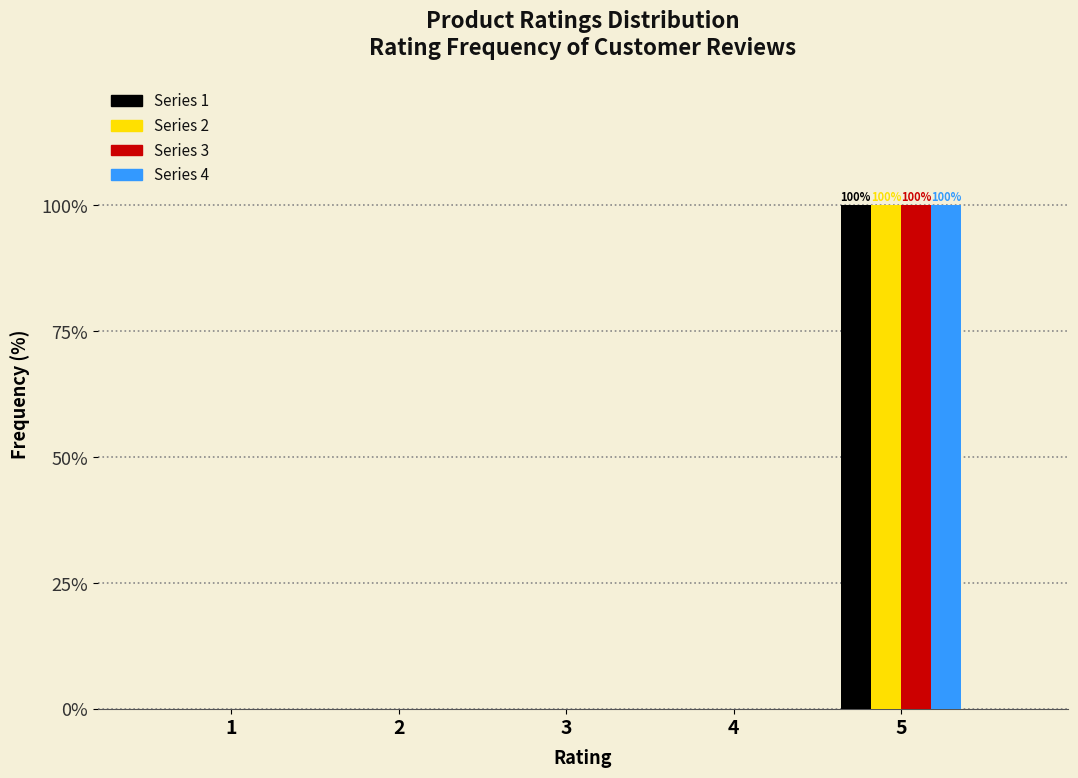

Reading left to right, what are all the values shown in this chart?

Series 1: 1=0	2=0	3=0	4=0	5=100
Series 2: 1=0	2=0	3=0	4=0	5=100
Series 3: 1=0	2=0	3=0	4=0	5=100
Series 4: 1=0	2=0	3=0	4=0	5=100